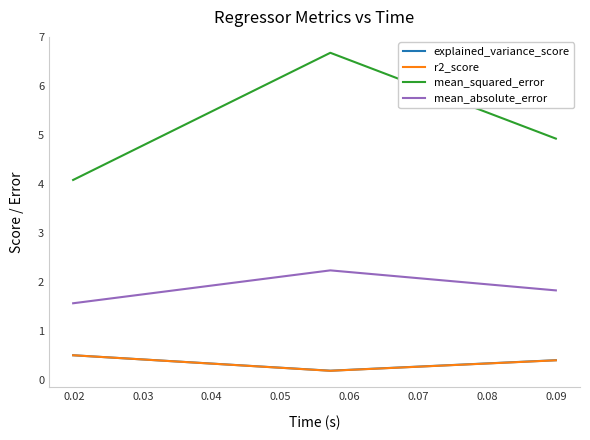

How many mean_absolute_error values are between 1 and 2?

2